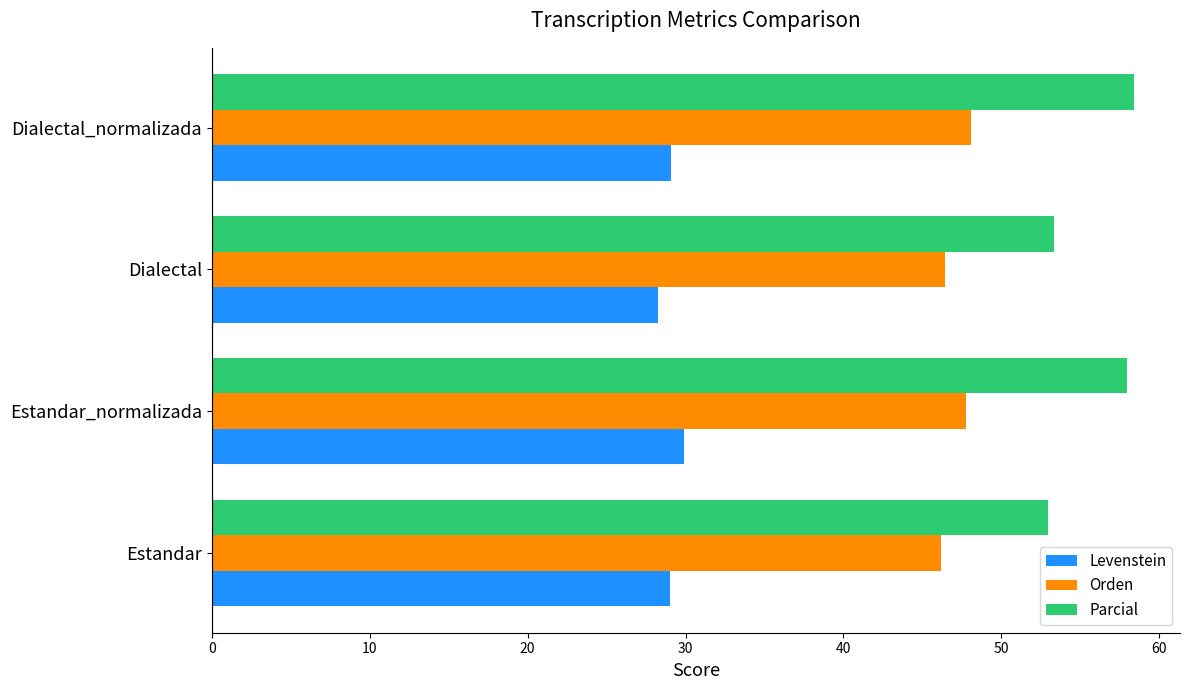

The Orden series shows 48.1 at Dialectal_normalizada. True or false?

True